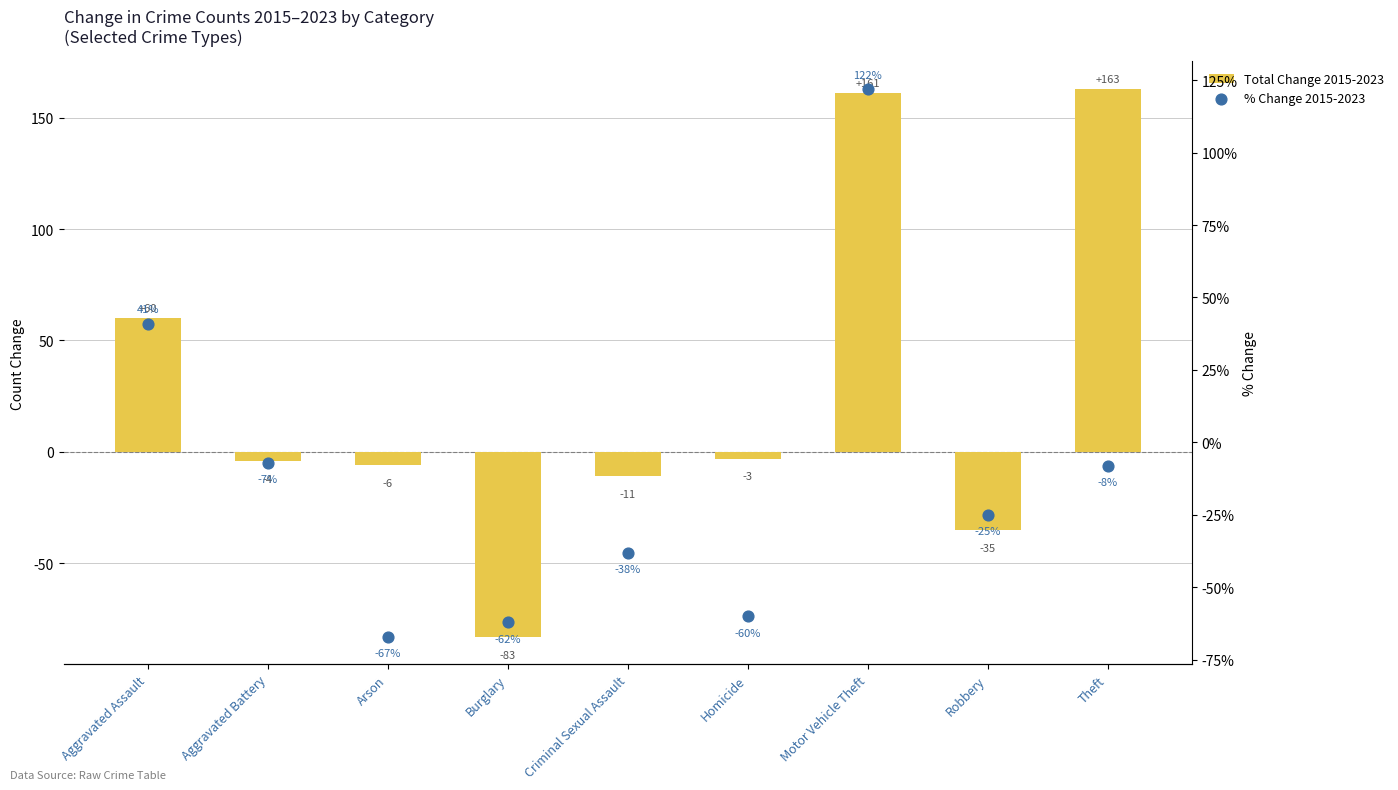

At which category is the sum across all series the highest?

Motor Vehicle Theft